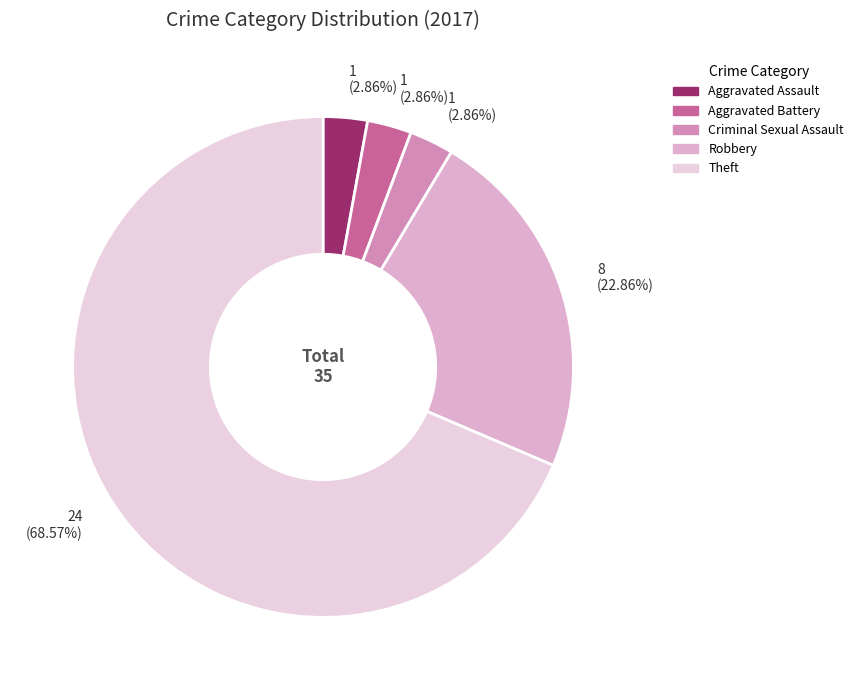

Which slice is the largest?

Theft